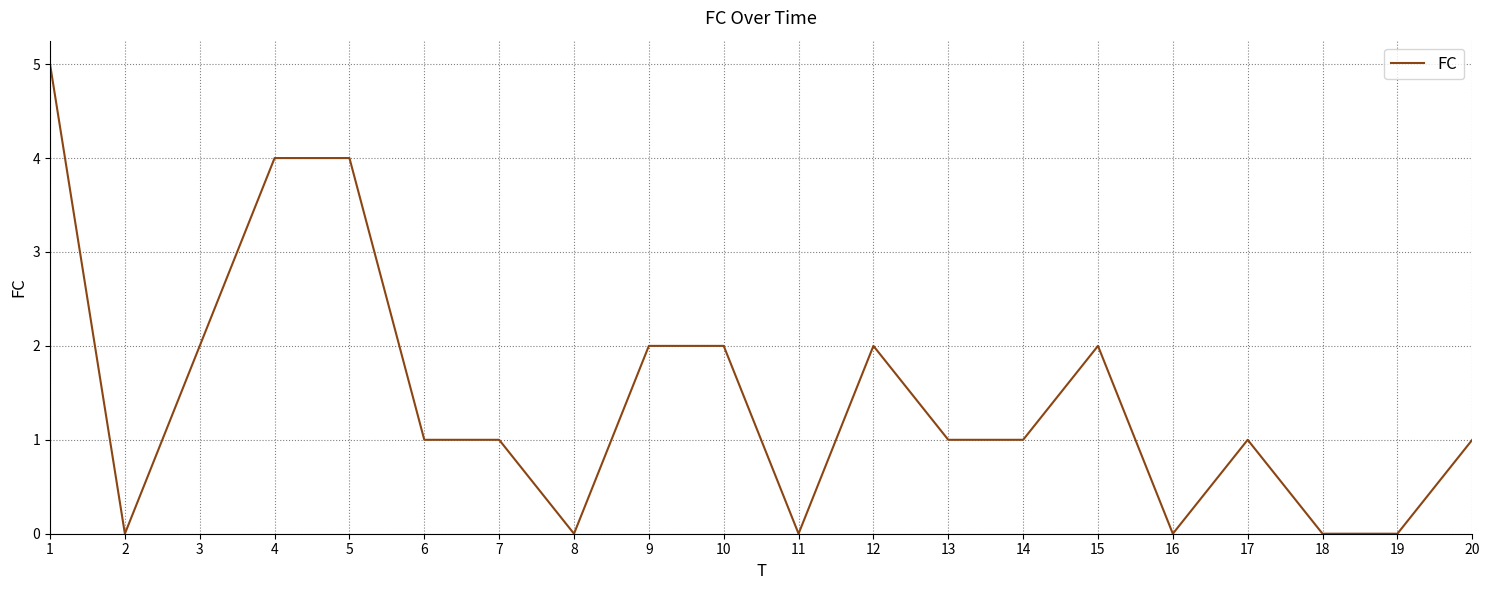

Reading left to right, what are all the values shown in this chart?

5	0	2	4	4	1	1	0	2	2	0	2	1	1	2	0	1	0	0	1